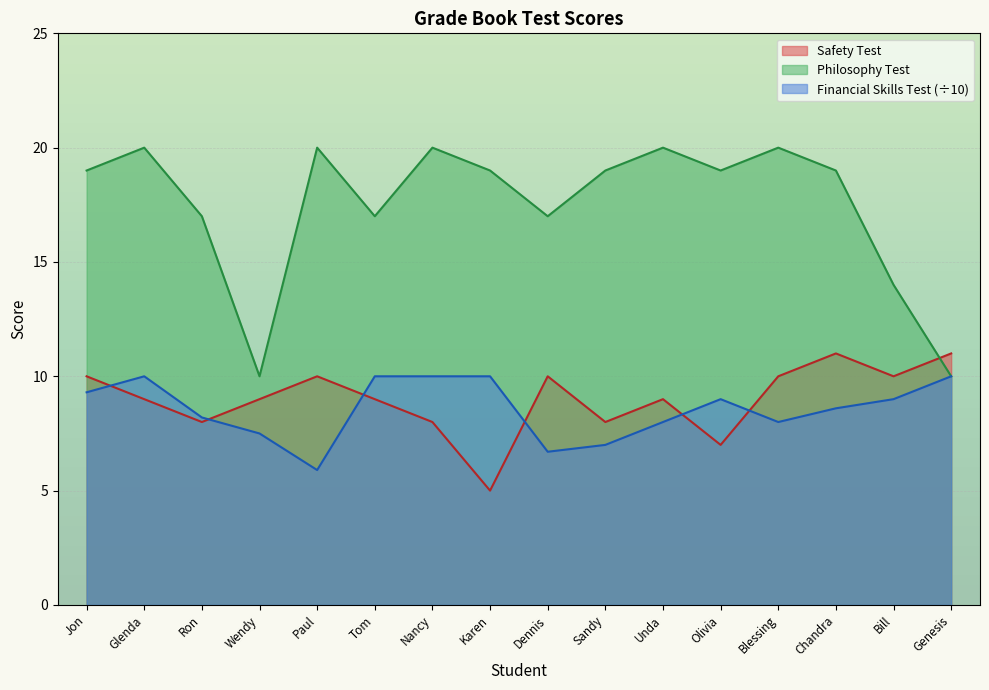

Reading left to right, list all the values displayed in this chart.

Safety Test: 10.0	9.0	8.0	9.0	10.0	9.0	8.0	5.0	10.0	8.0	9.0	7.0	10.0	11.0	10.0	11.0
Philosophy Test: 19.0	20.0	17.0	10.0	20.0	17.0	20.0	19.0	17.0	19.0	20.0	19.0	20.0	19.0	14.0	10.0
Financial Skills Test: 9.3	10.0	8.2	7.5	5.9	10.0	10.0	10.0	6.7	7.0	8.0	9.0	8.0	8.6	9.0	10.0